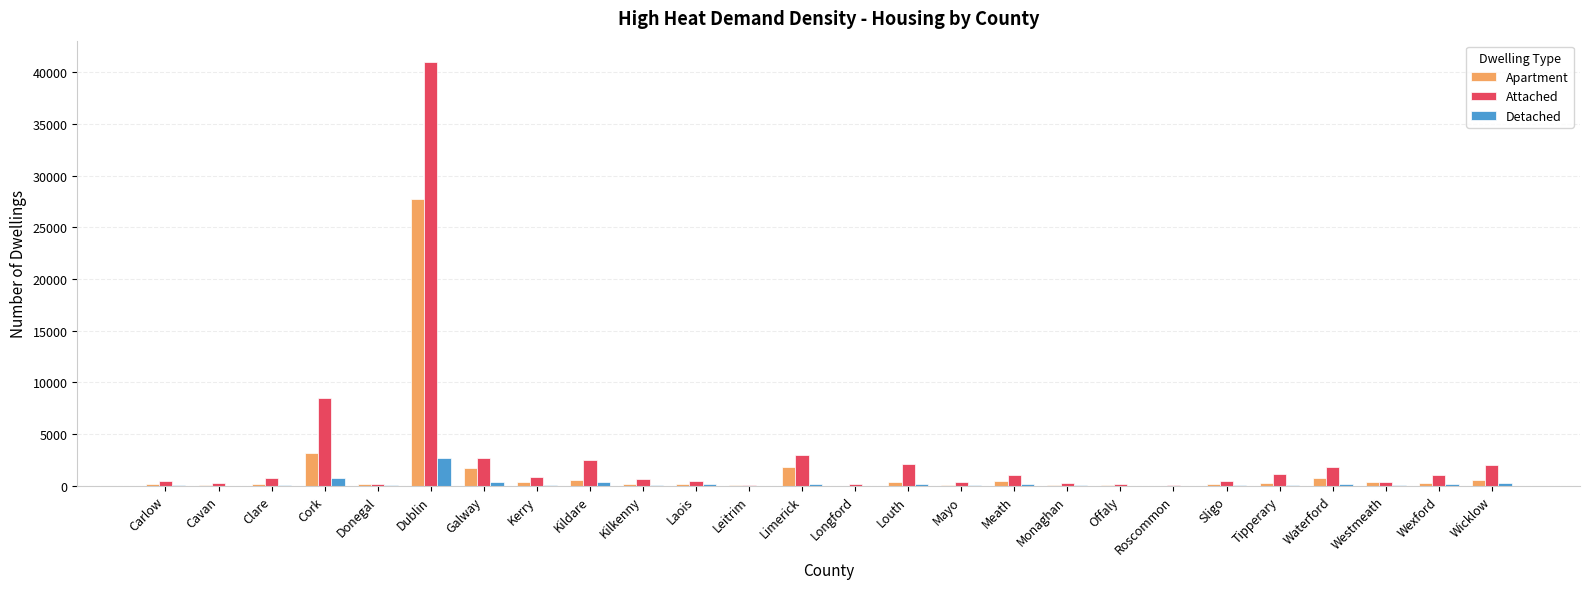

Are the bars horizontal?

No